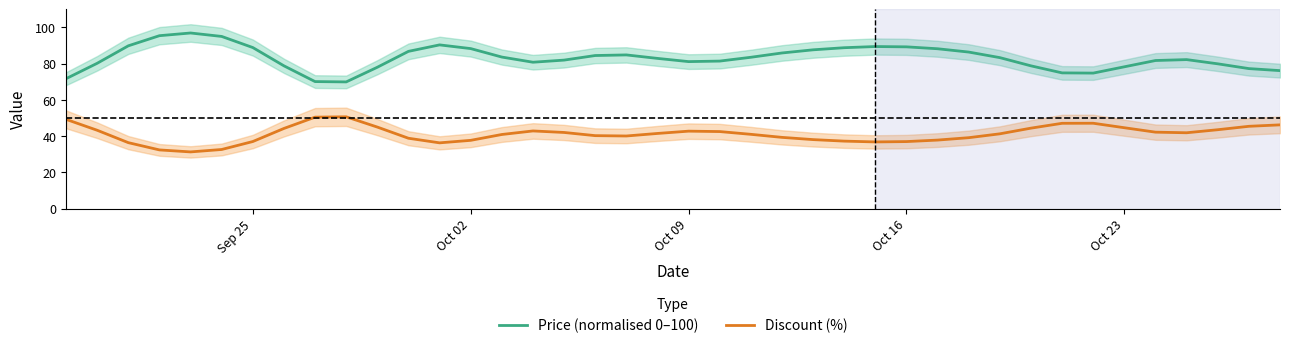

What is the sum of all Discount (%) values?

1649.0